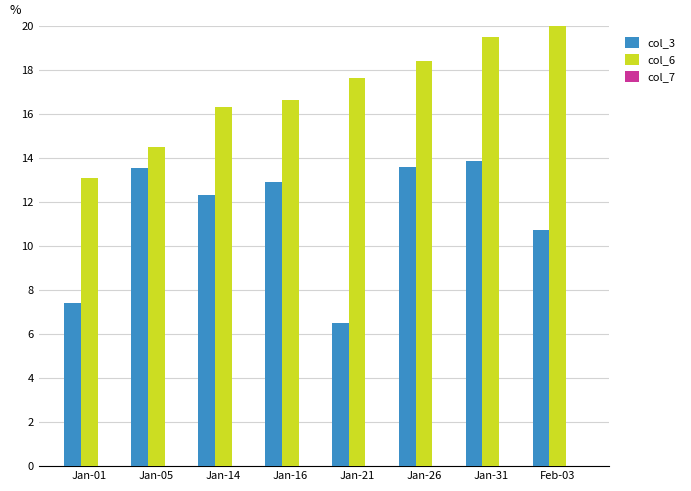

Where is col_6 nearest to the value 16?

Jan-14